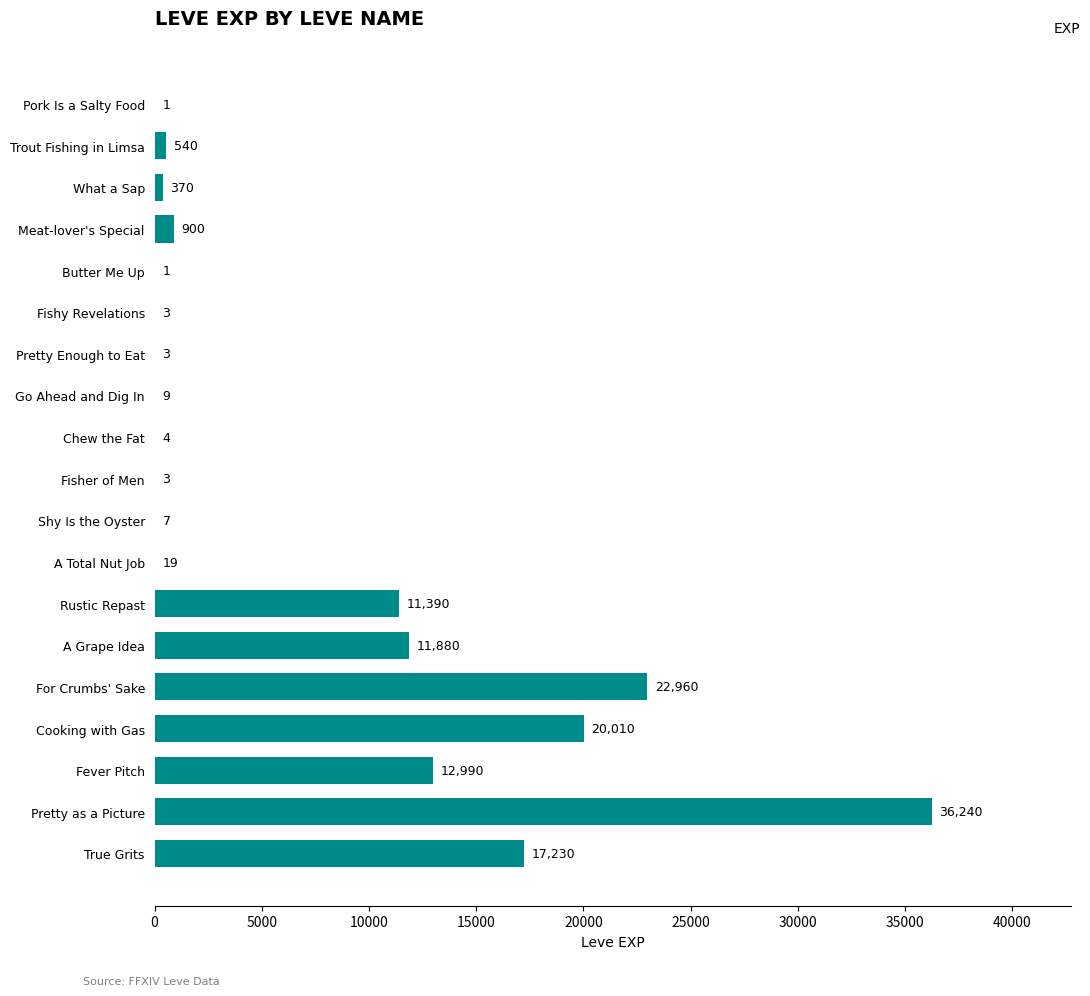

What is the maximum value shown in the chart?

36240